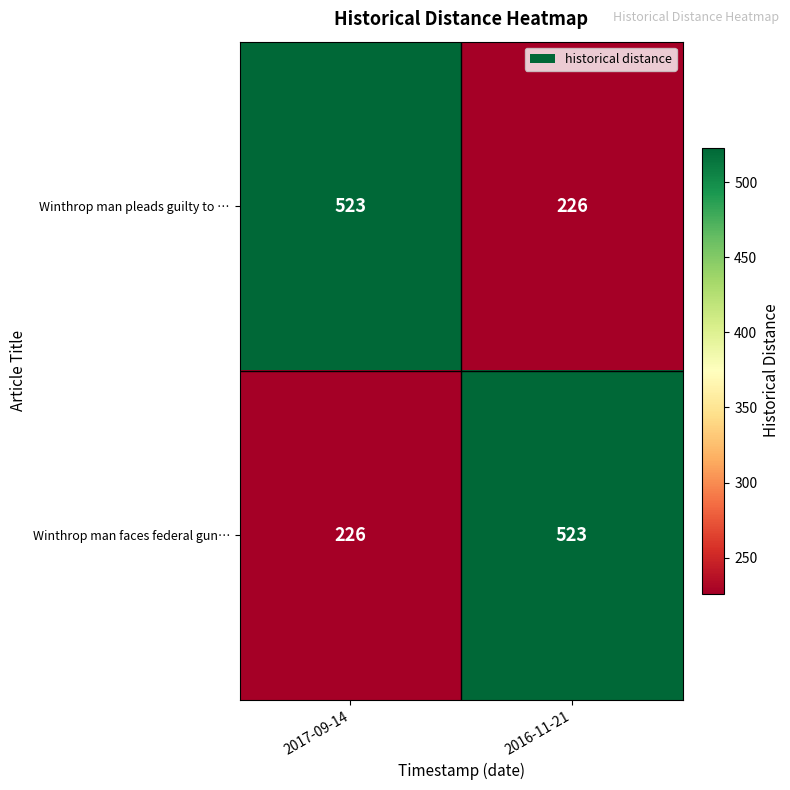

What is the difference between the highest and lowest values at 2017-09-14?

297